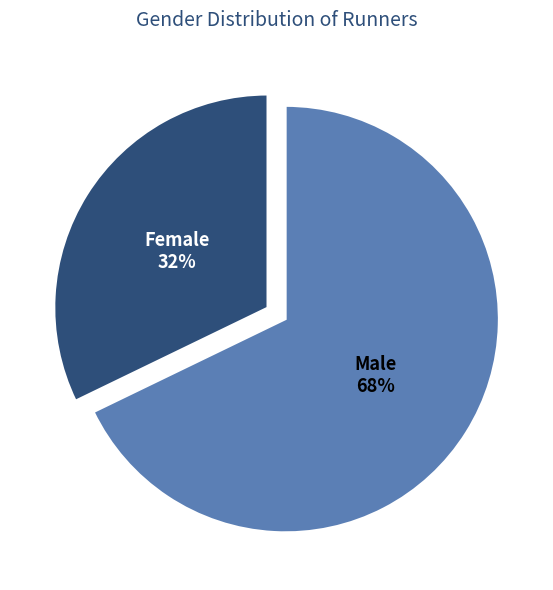

To the nearest percent, what is the difference between the largest and smallest slice percentages?

36%